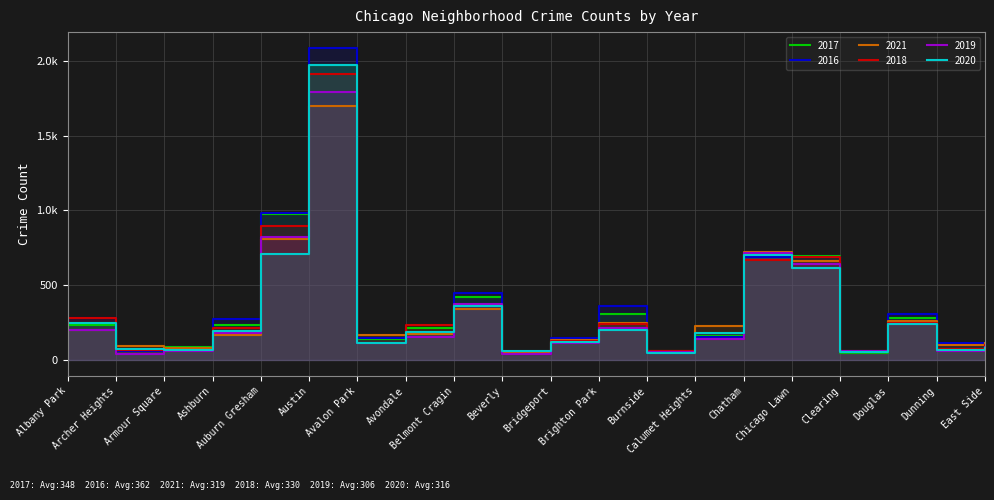

What is the spread (max minus min) of values at Albany Park?

83